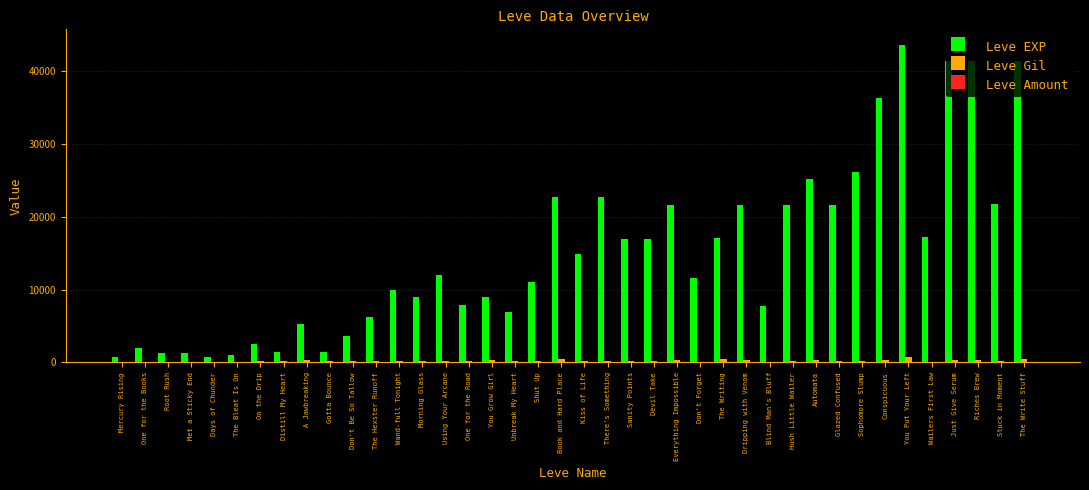

Which series changed the most between One for the Road and Sanity Points?

Leve EXP